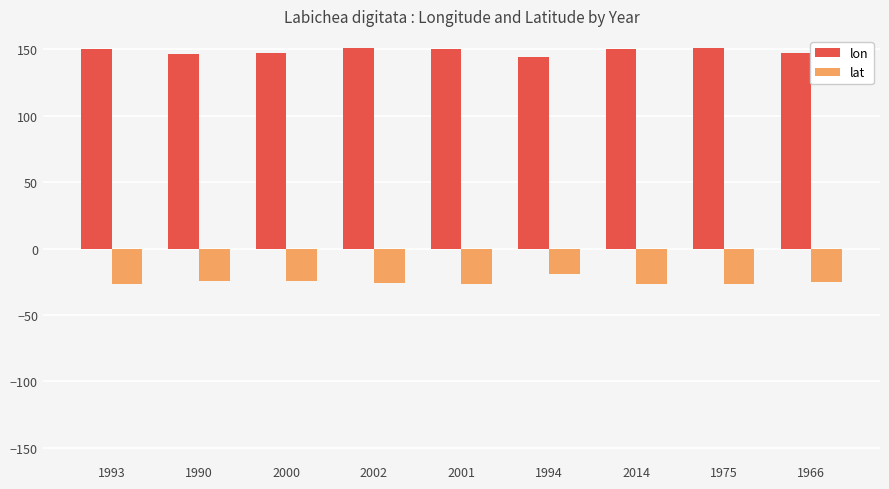

What is the difference between the highest and lowest values at 2001?

176.3